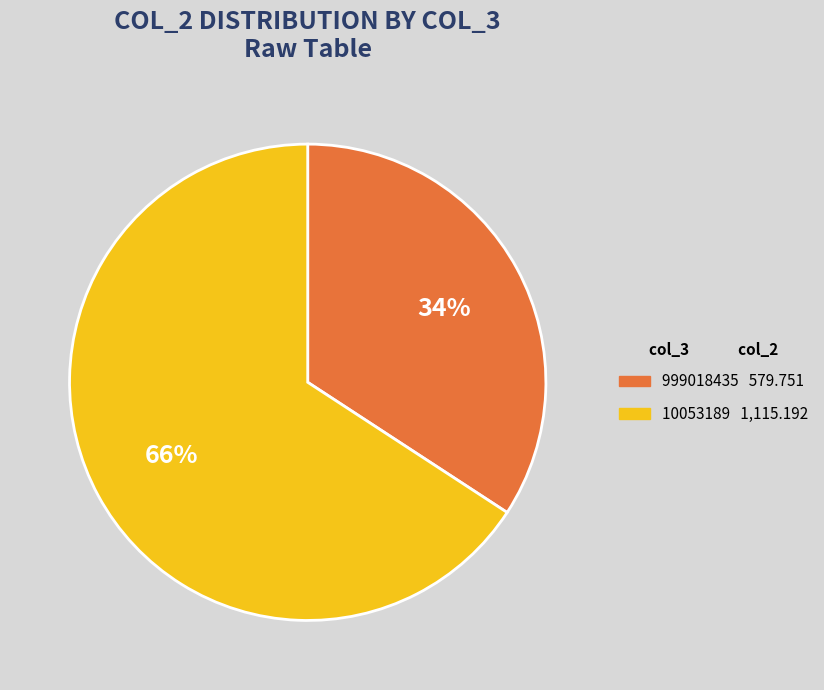

To the nearest percent, what portion does 10053189 represent?

66%